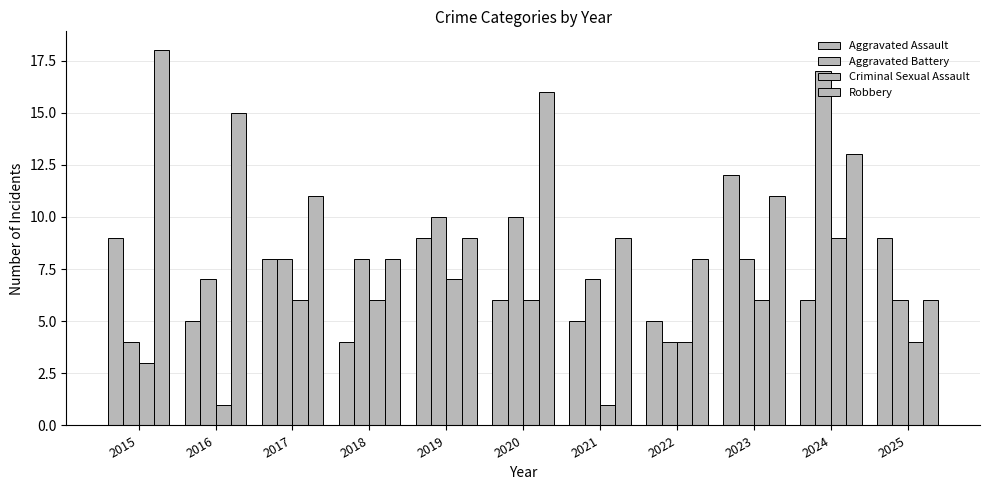

Which category has the lowest value in the Robbery series?

2025